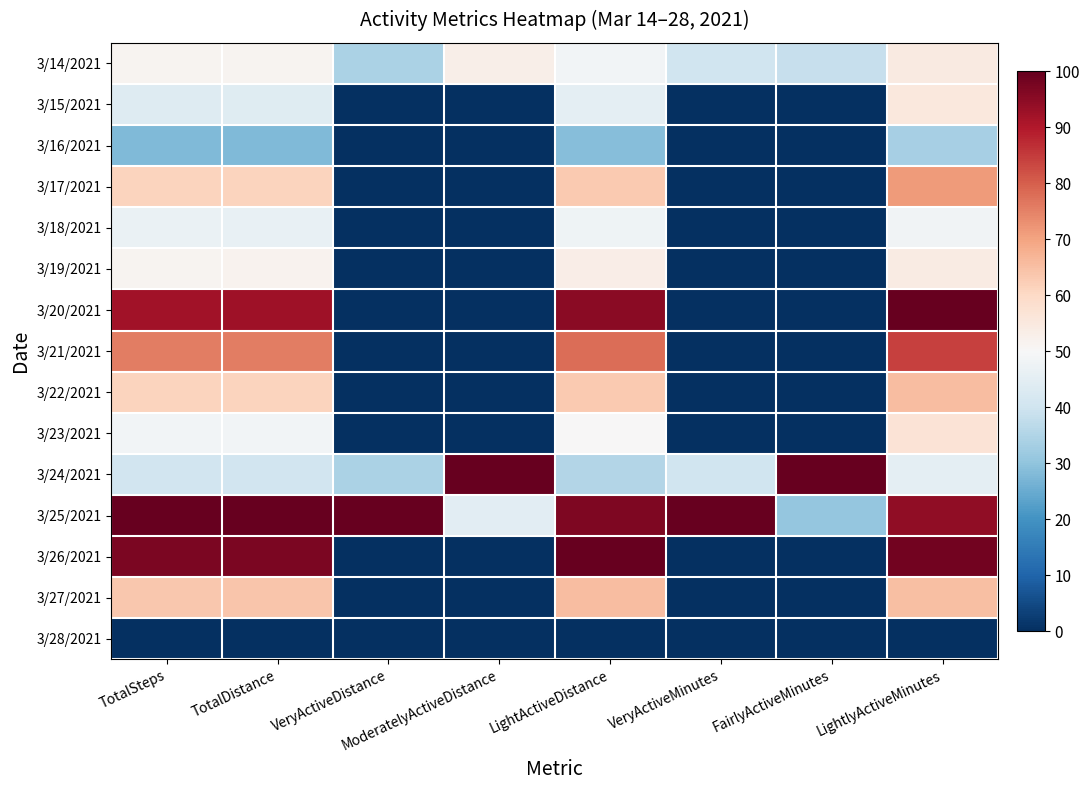

At which category is the sum across all series the highest?

LightlyActiveMinutes